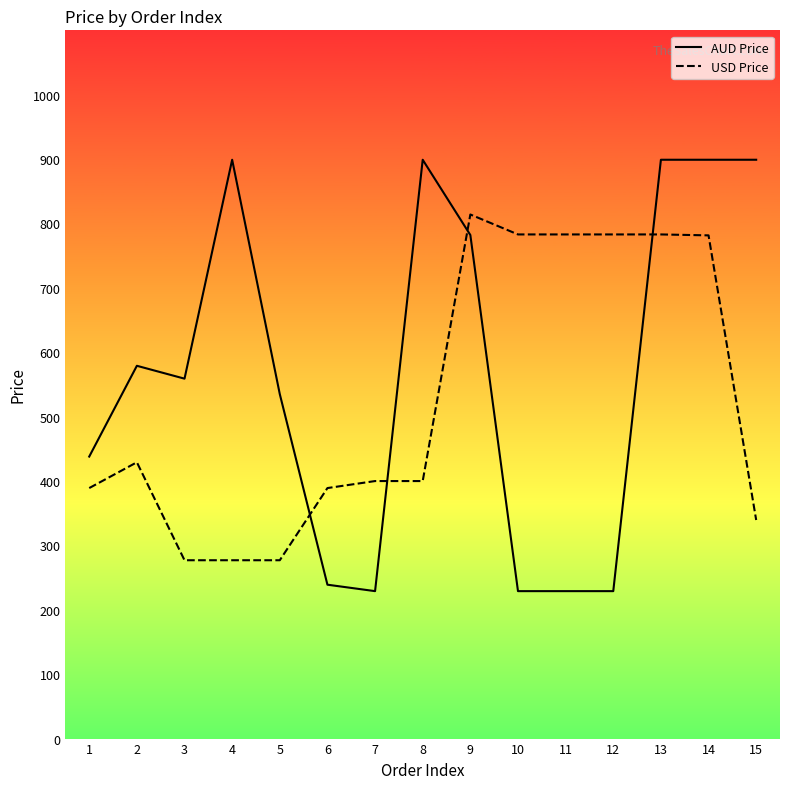

Which series has the largest total across all categories?

AUD Price